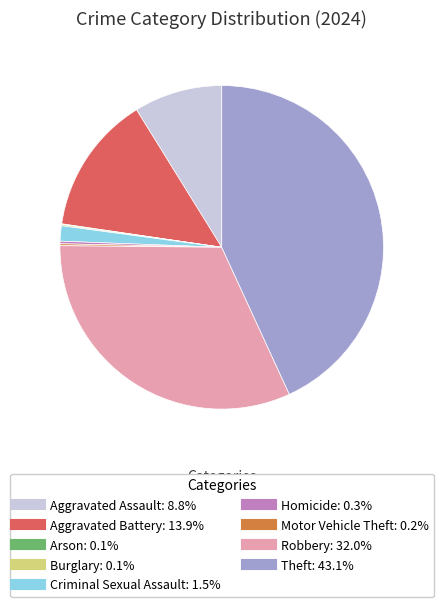

Does Criminal Sexual Assault account for over 50% of the chart?

No